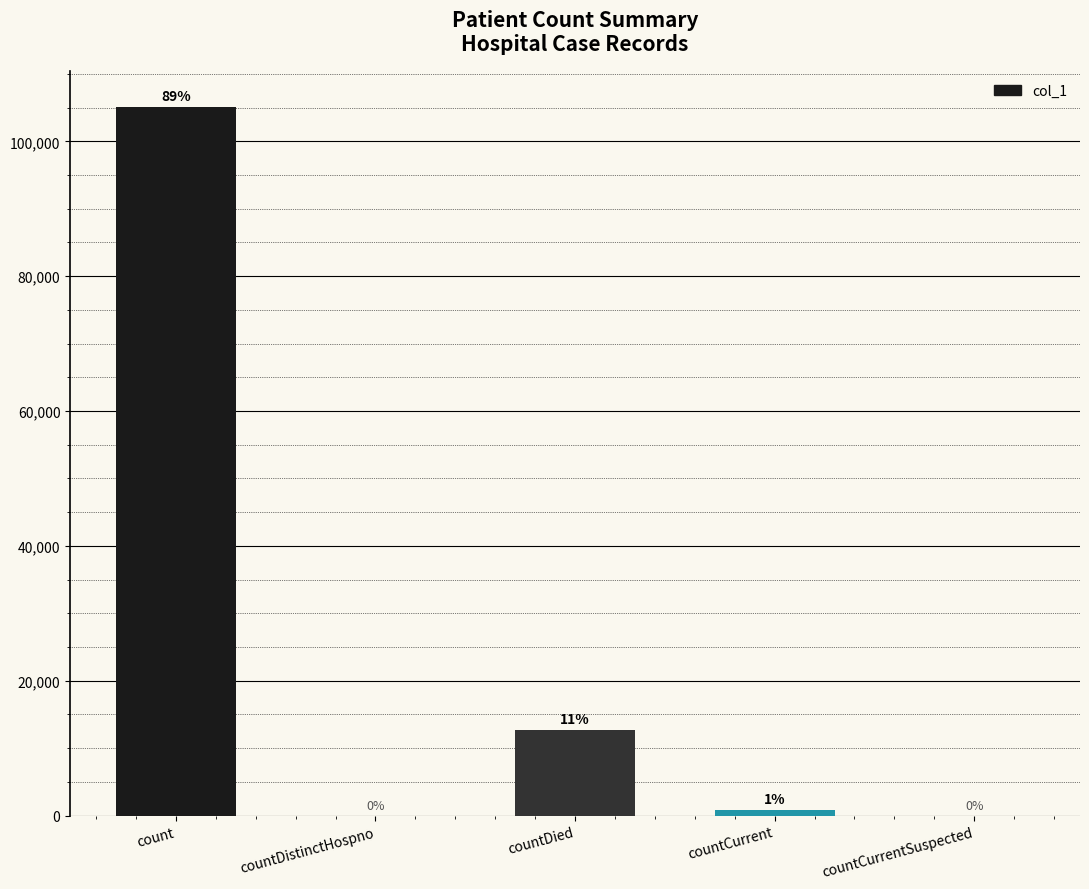

What is the value of the 4th bar from the left?

778